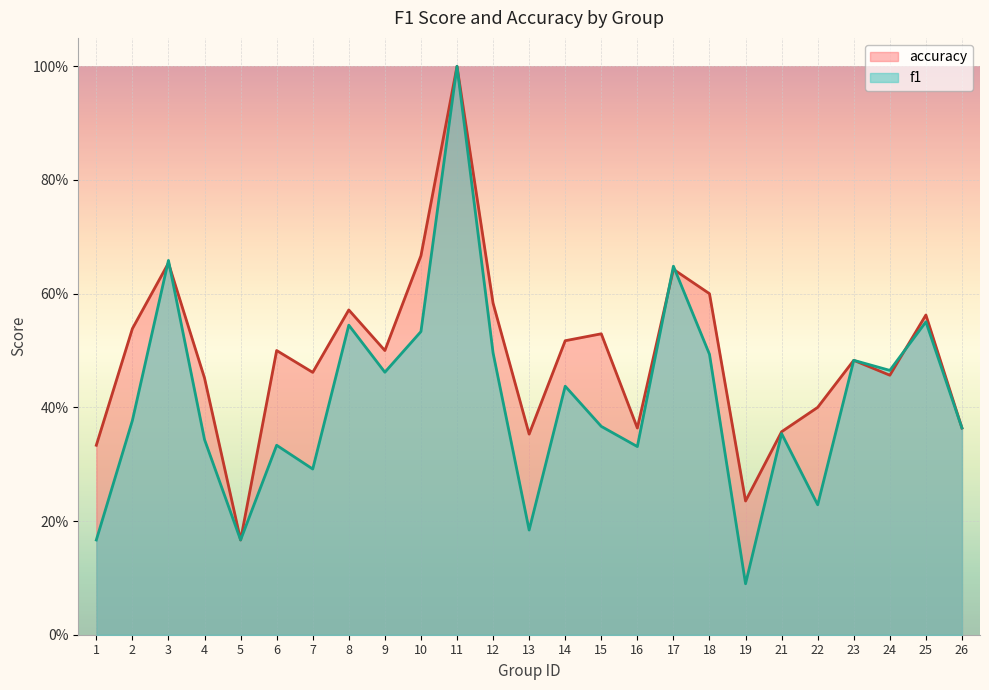

Which category has the highest value in the accuracy series?

11